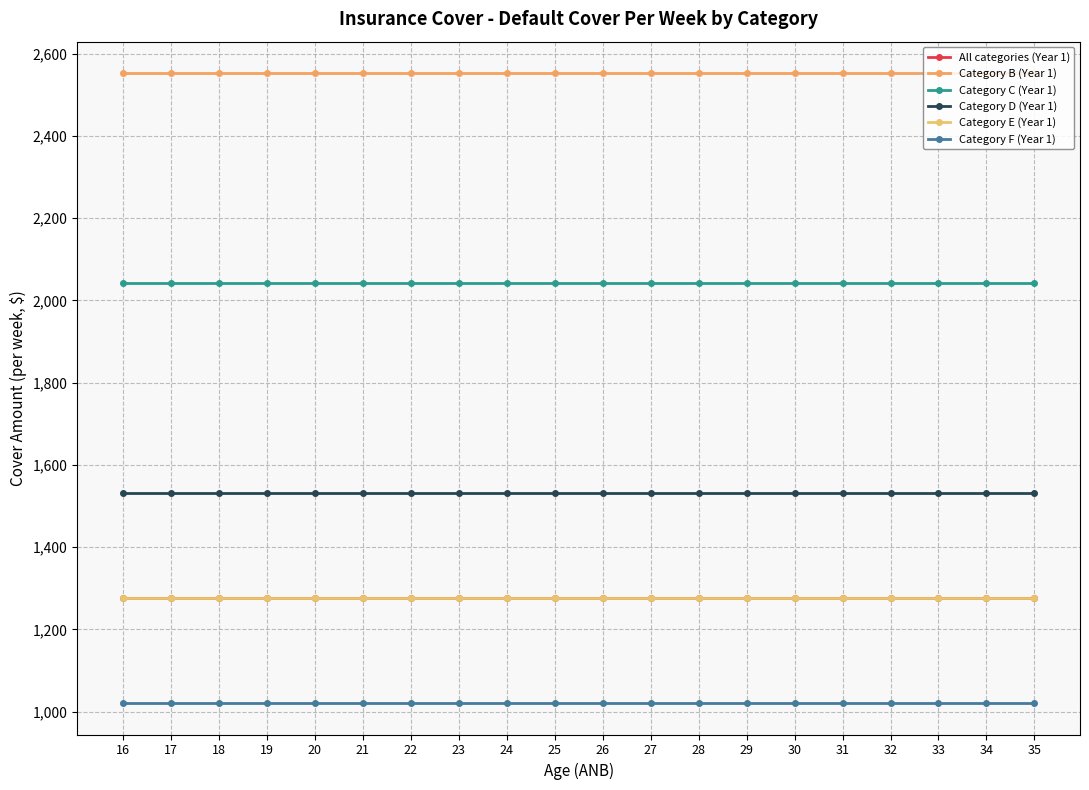

Between 17 and 34, which series saw the biggest shift?

All categories (Year 1)